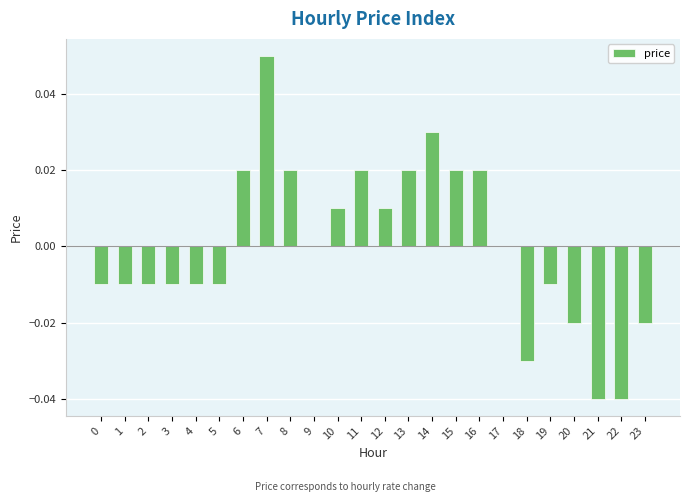

How many data points does each series have?

24